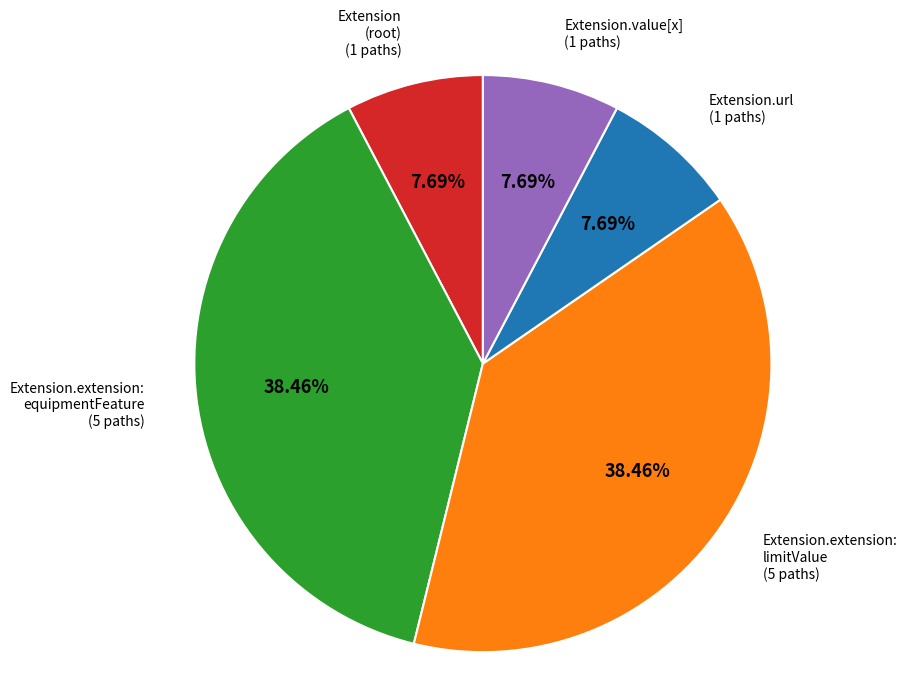

What is the ratio of the value at Extension.value[x] to the value at Extension (root)?

1.0